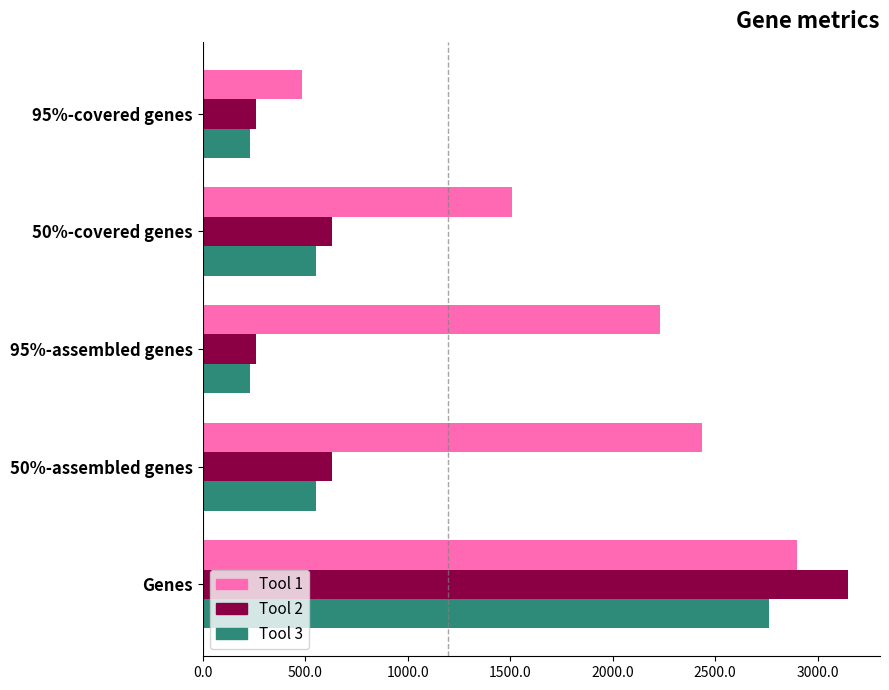

Which series has the largest total across all categories?

Tool 1